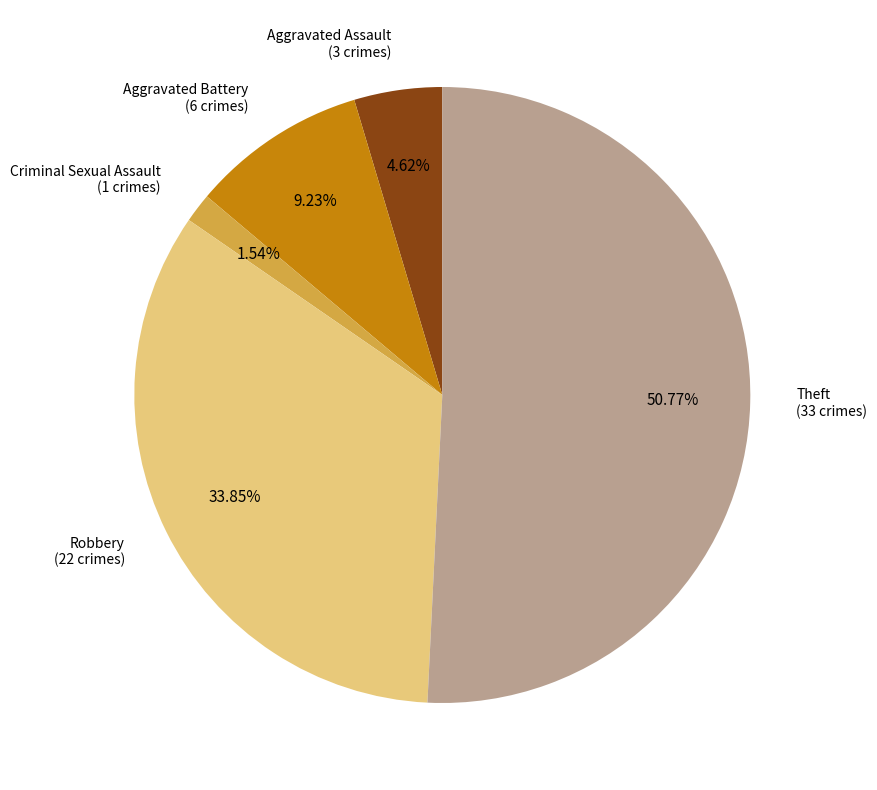

Which slice represents more than half of the pie?

Theft